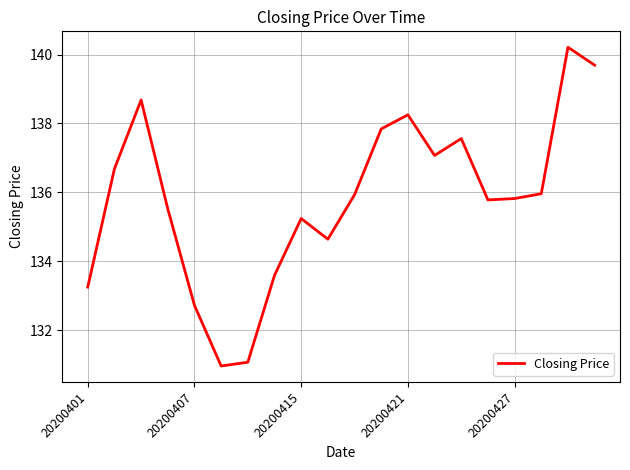

What is the minimum value shown in the chart?

131.0